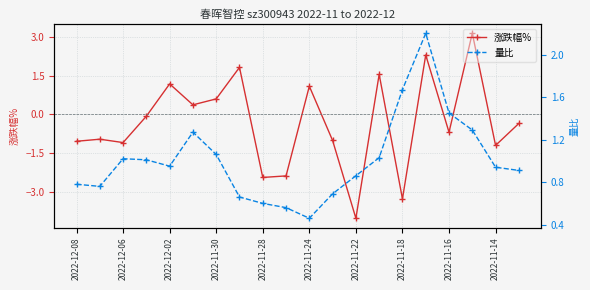

Rank the series by their average value, from highest to lowest.

量比, 涨跌幅%